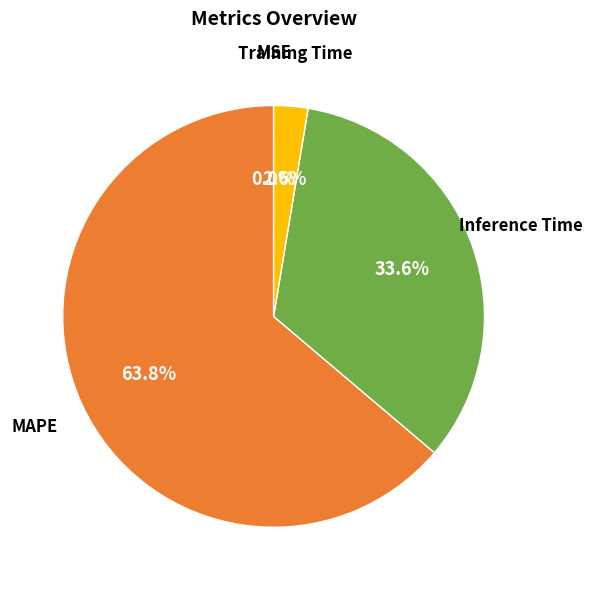

To the nearest percent, what is the difference between the largest and smallest slice percentages?

64%